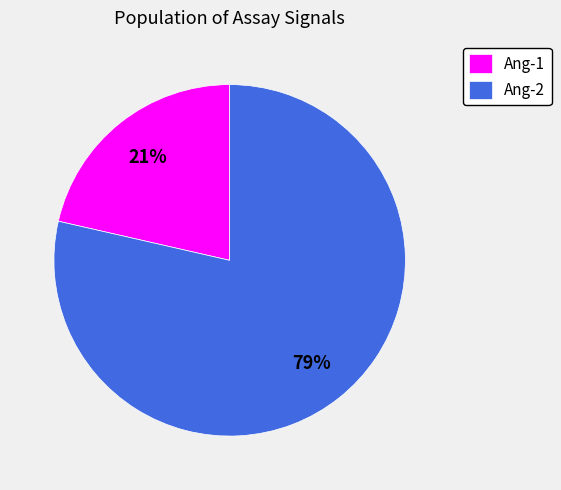

Which slice is the smallest?

Ang-1